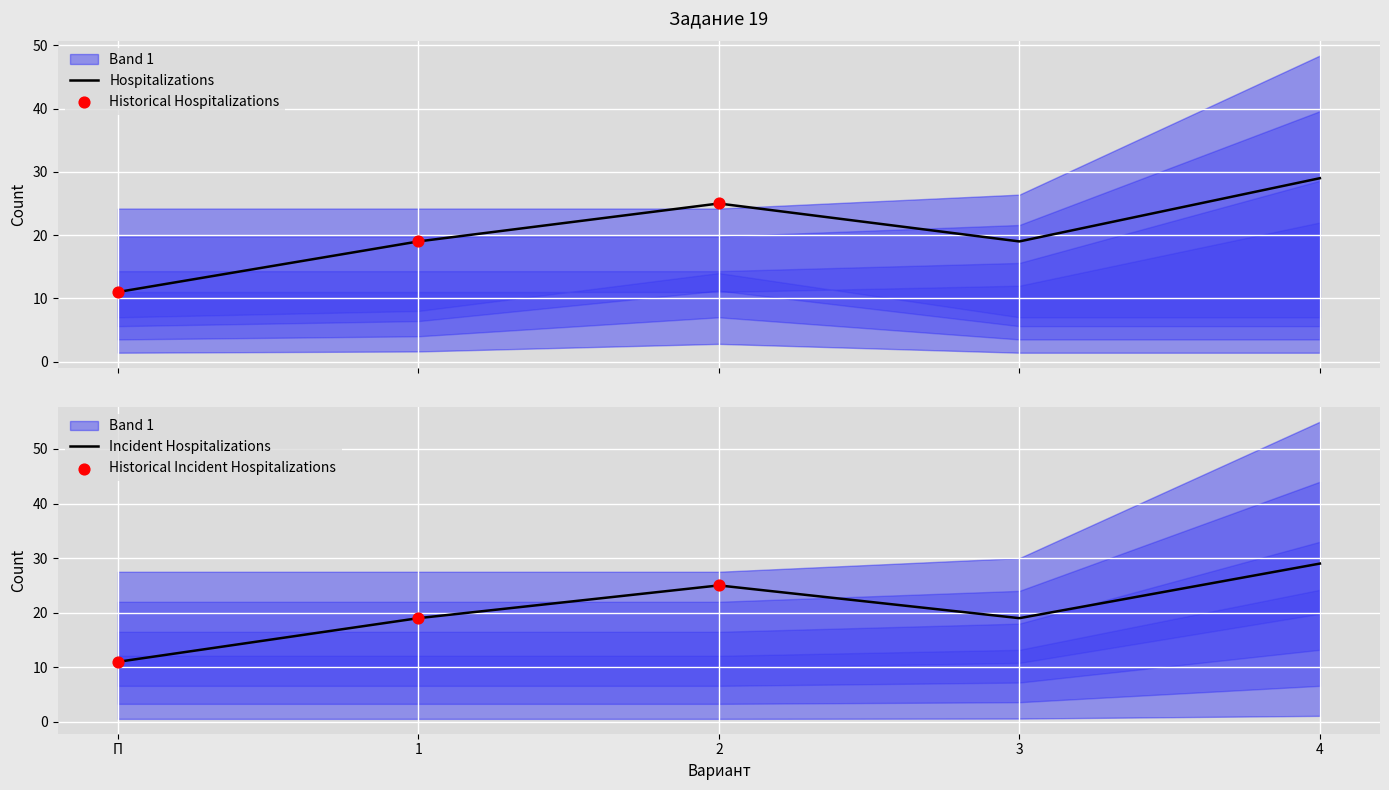

At which category is the sum across all series the highest?

4